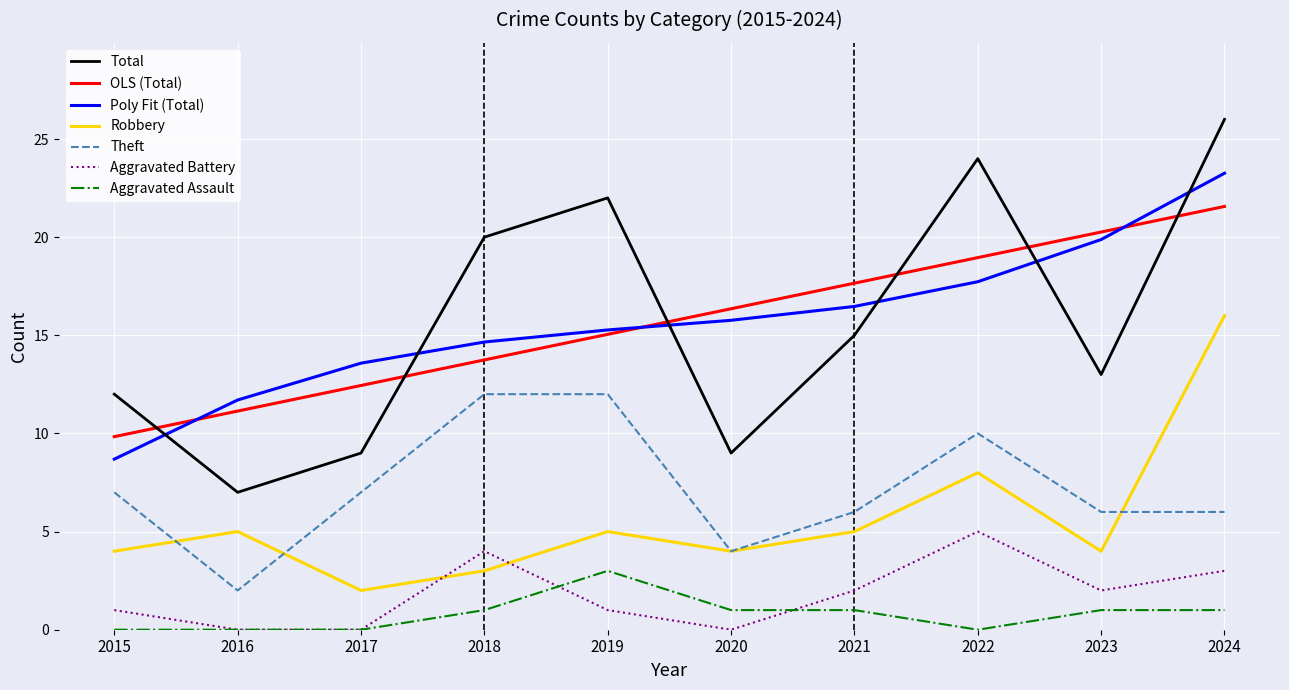

What is the total value across all series at 2018?

68.4